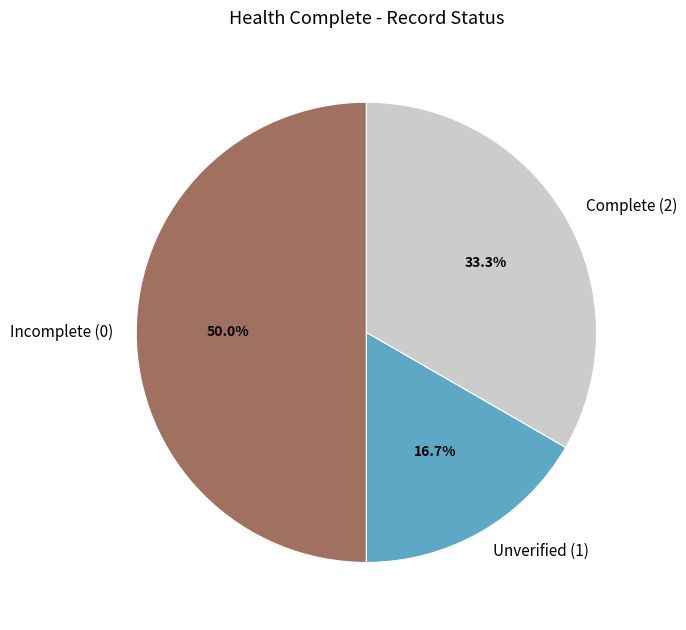

Approximately how many times larger is the value at Complete (2) compared to Unverified (1)?

2.0